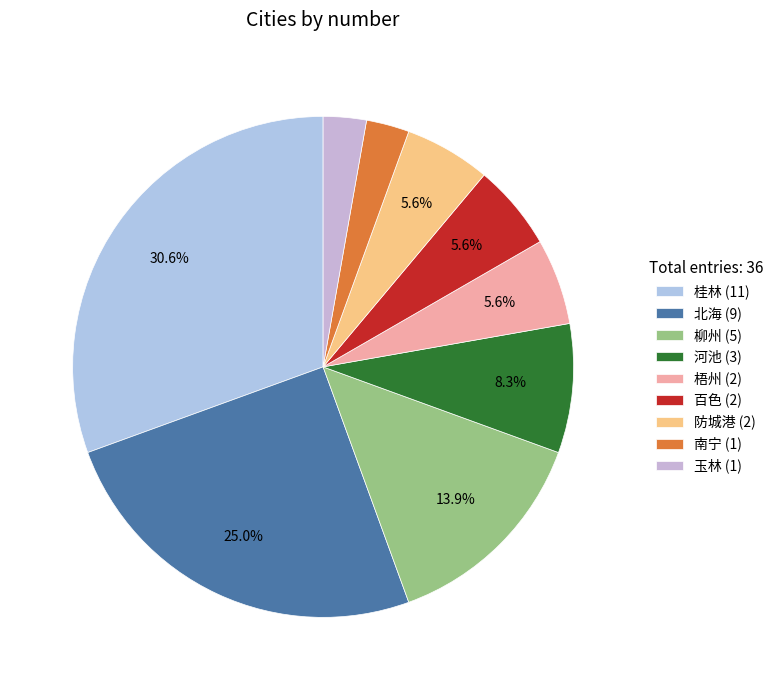

Is it true that 防城港 is 1% of the pie?

False